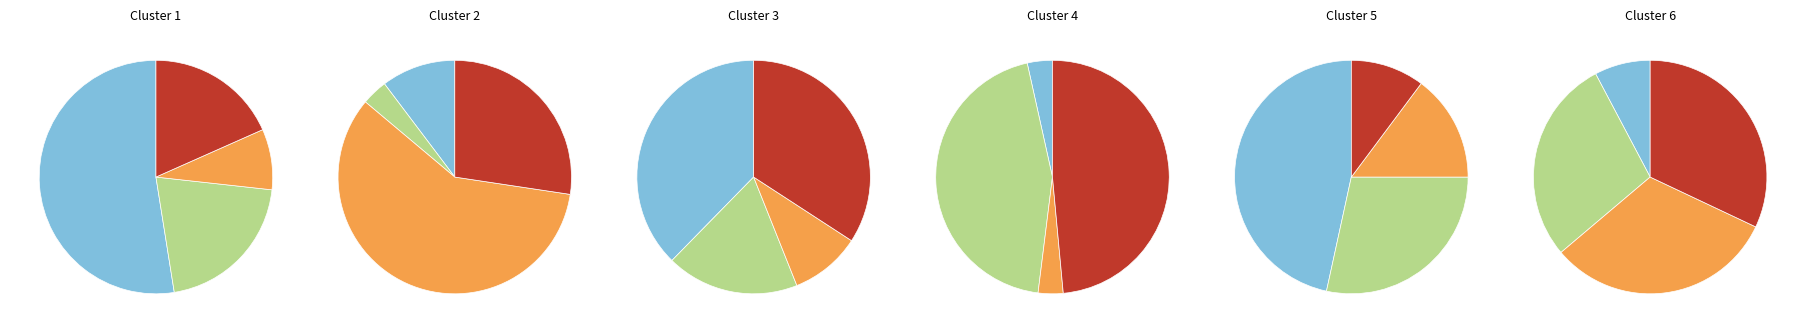

True or false: 8 accounts for 1% of the total.

False